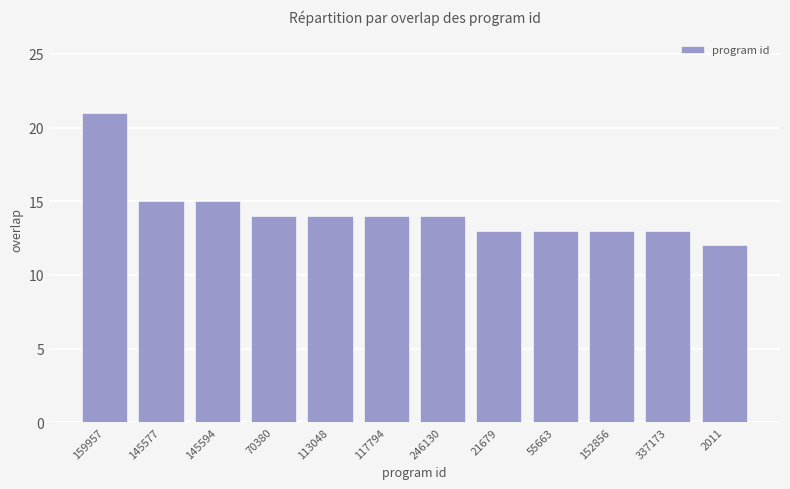

What is the difference between the second highest and minimum values?

3